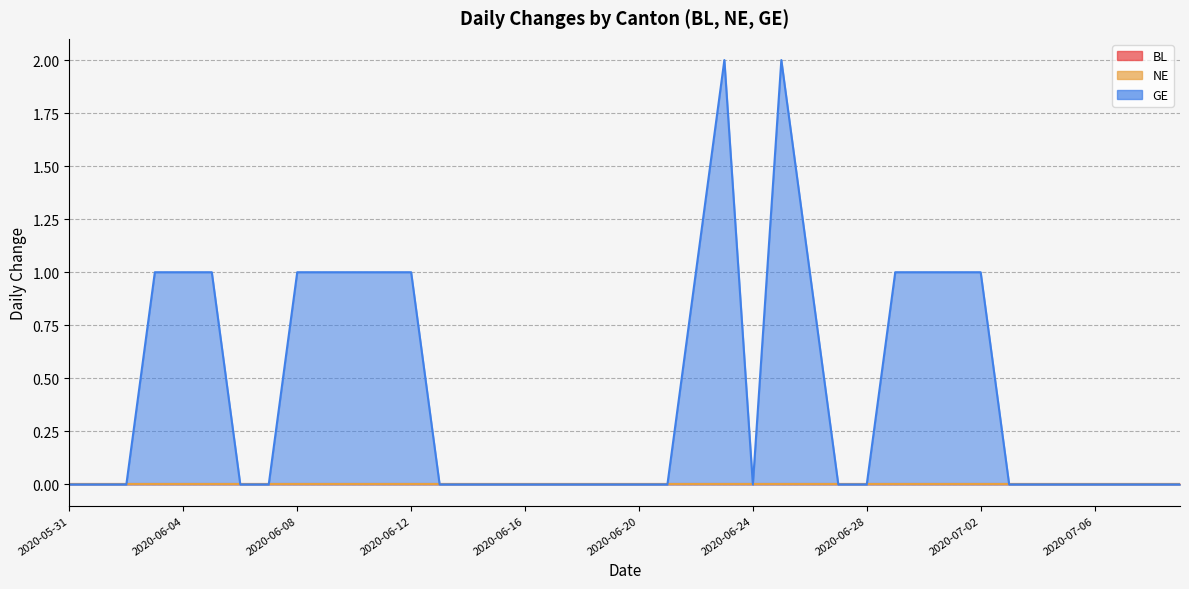

What is the label of the 35th point from the left?

2020-07-04